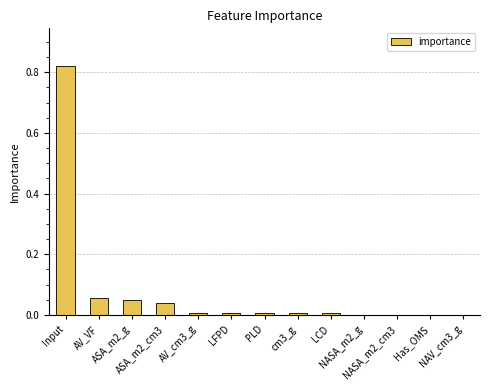

Between Input and AV_VF, which is larger?

Input